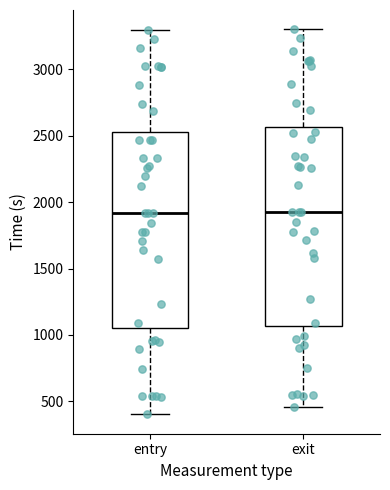

Where does the lower whisker of the box for entry end on the y-axis? The values are not printed on the chart, so give them approximately, as read against the axis.

400